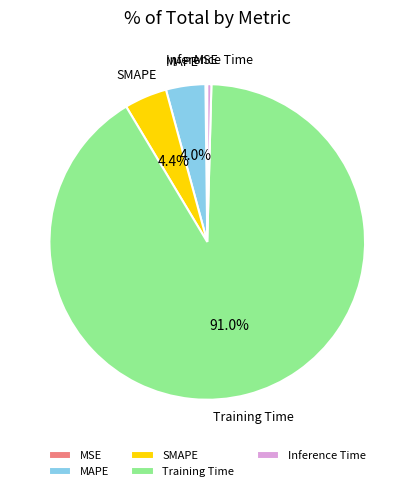

How much of the chart is everything except SMAPE?

95.6%